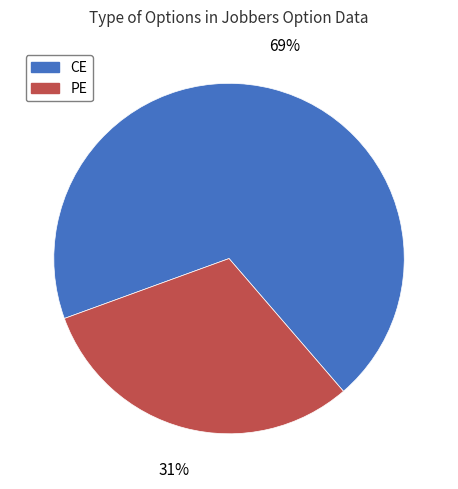

Does PE account for over 50% of the chart?

No